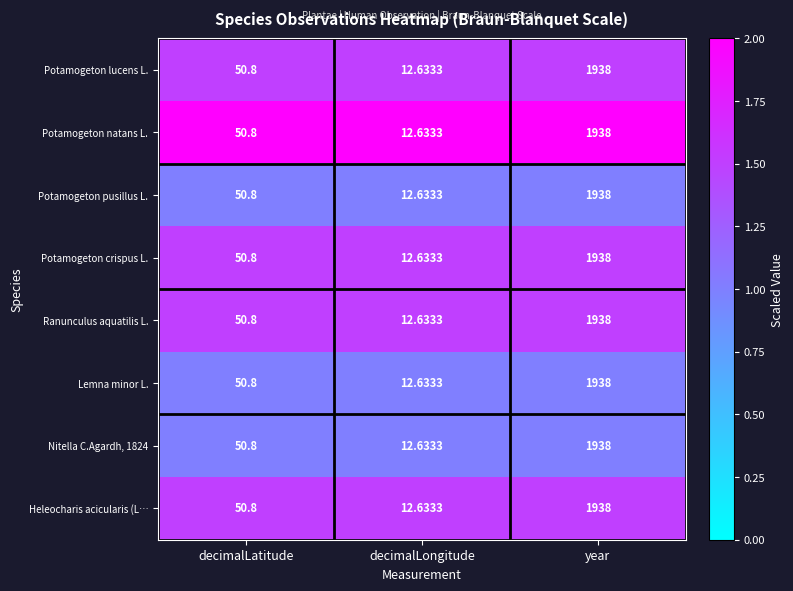

At which label does Ranunculus aquatilis L. first exceed 50?

decimalLatitude